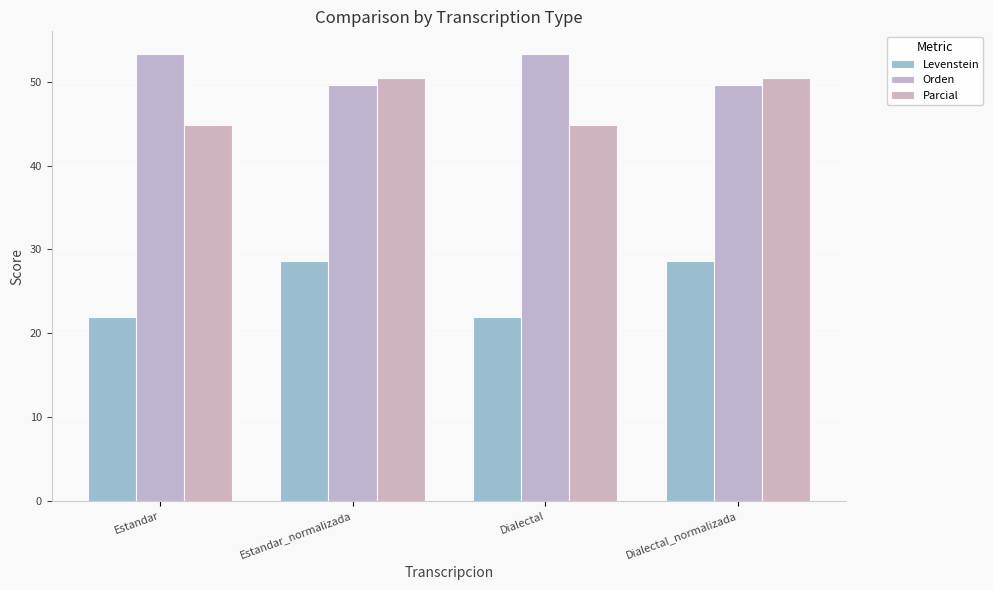

How many data points in Parcial are less than 50?

2